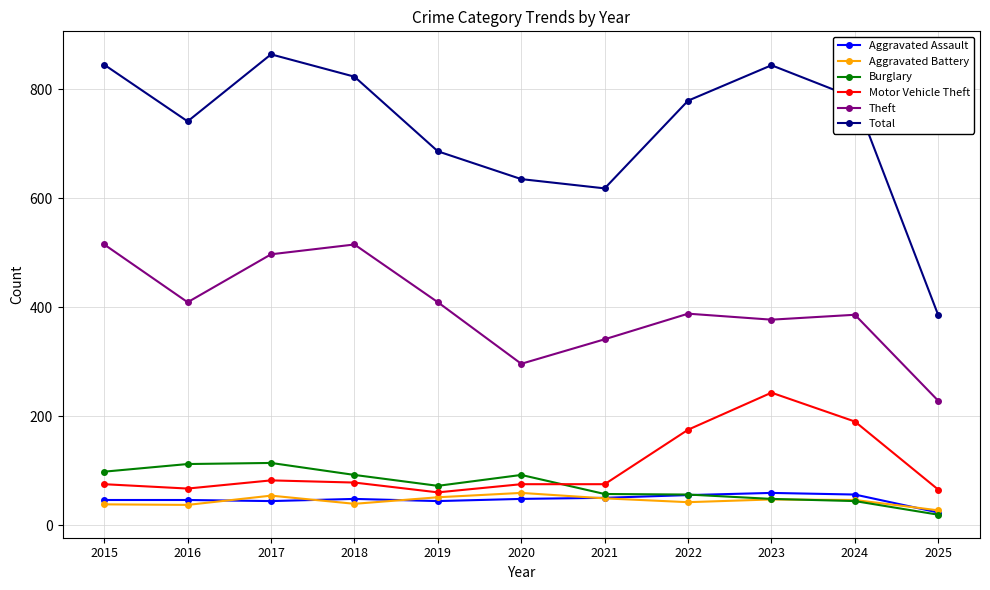

Where does the Burglary series first go above 72?

2015